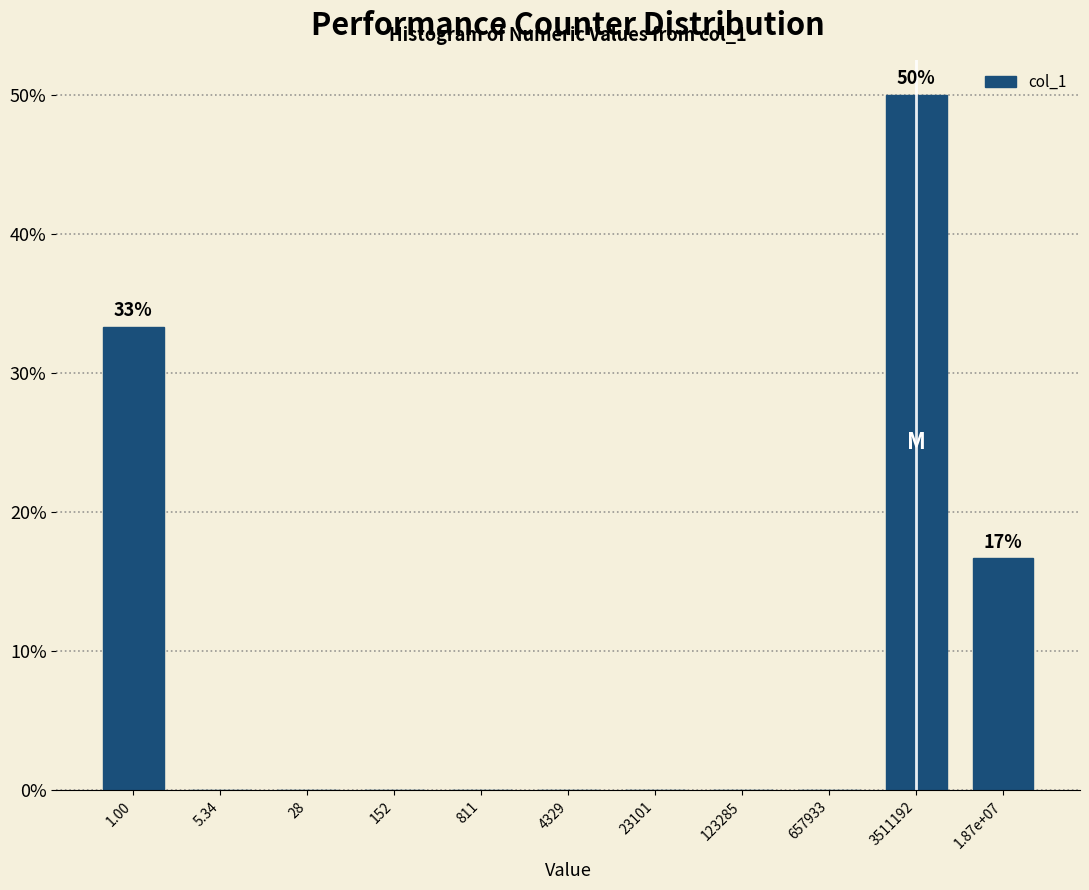

Reading left to right, extract all data points from this chart.

1.00=33.3	5.34=0.0	28=0.0	152=0.0	811=0.0	4329=0.0	23101=0.0	123285=0.0	657933=0.0	3511192=50.0	1.87e+07=16.7